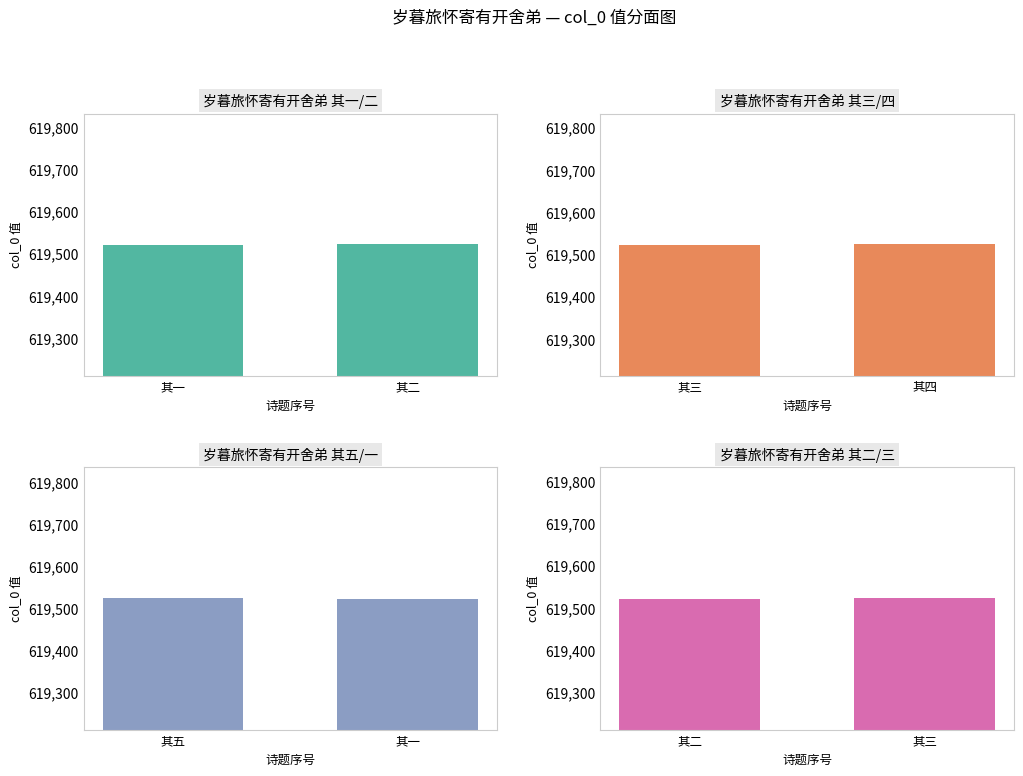

Reading right to left, what are all the values shown in this chart?

岁暮旅怀寄有开舍弟 其一/二: 619522	619521
岁暮旅怀寄有开舍弟 其三/四: 619524	619523
岁暮旅怀寄有开舍弟 其五/一: 619521	619525
岁暮旅怀寄有开舍弟 其二/三: 619523	619522